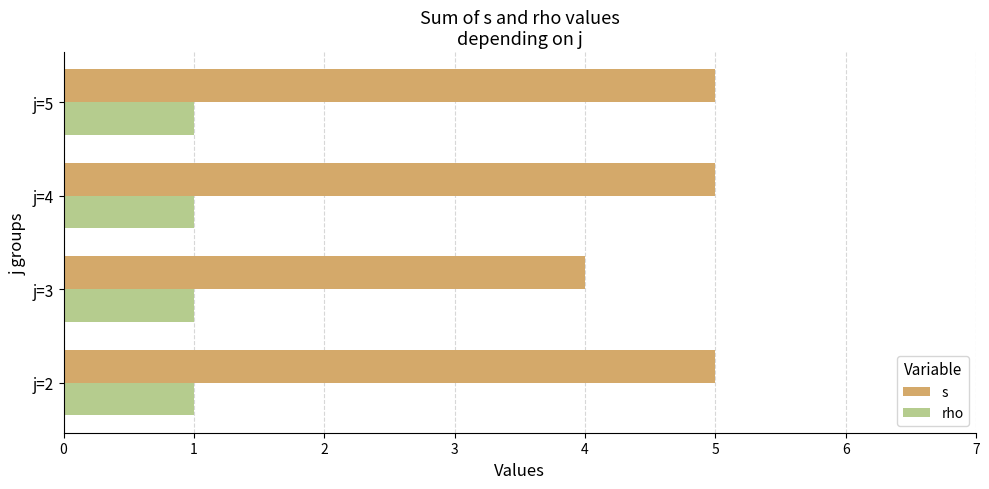

What is the sum of all rho values?

4